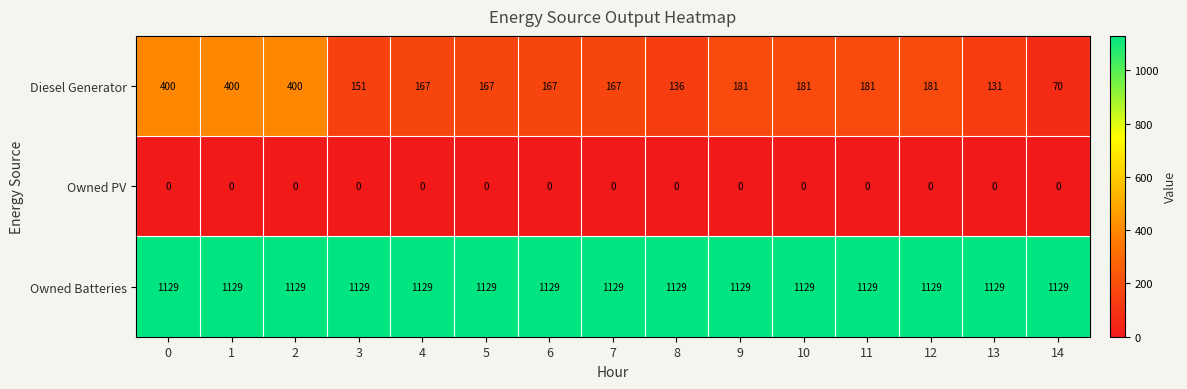

Which series has the widest spread of values?

Diesel Generator